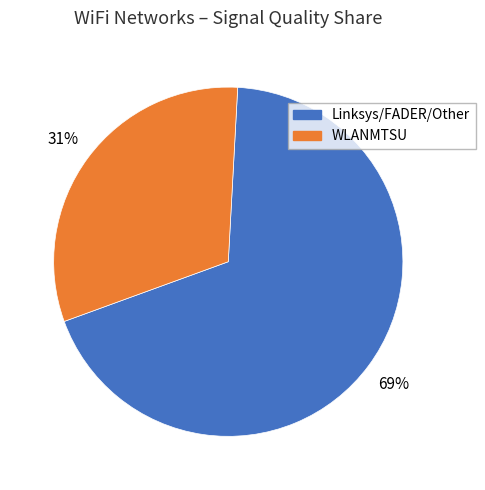

Is it true that WLANMTSU is 31% of the pie?

True